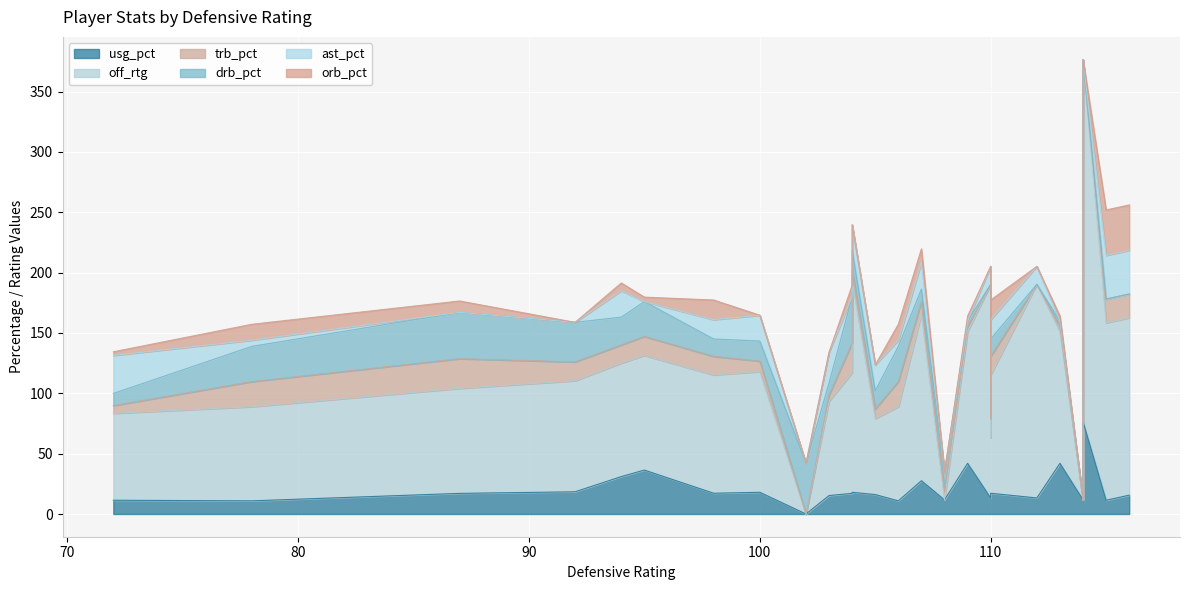

True or false: drb_pct and off_rtg cross at least once.

True